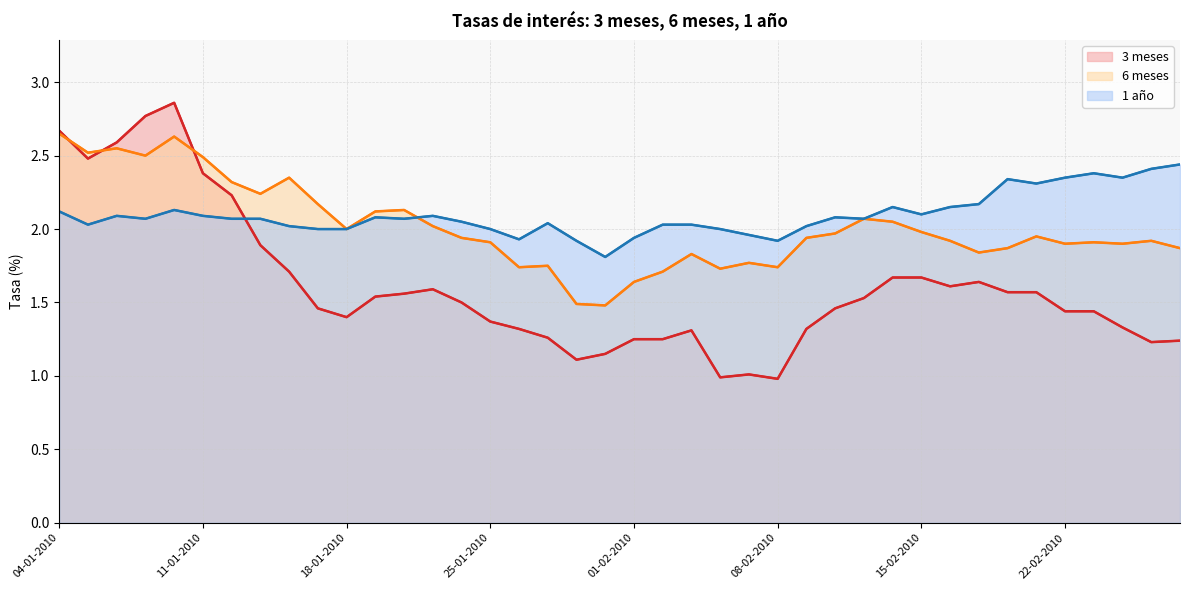

Where is 1 año nearest to the value 2?

9